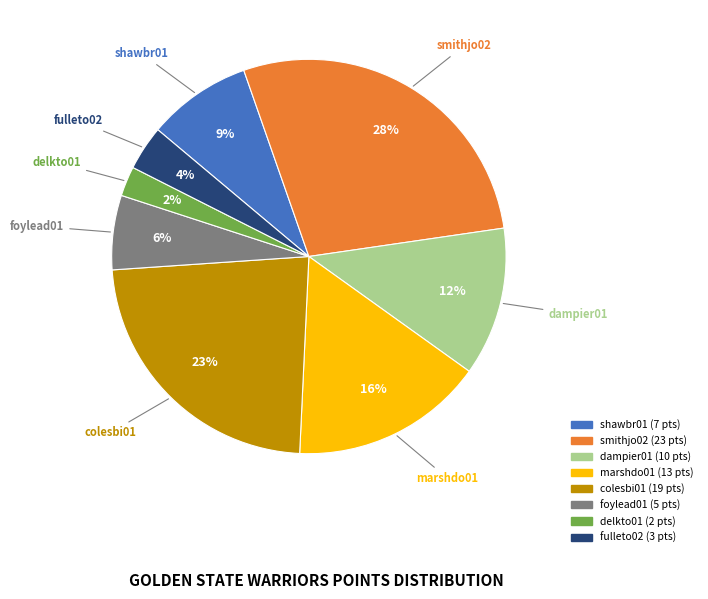

How many slices are in this pie chart?

8